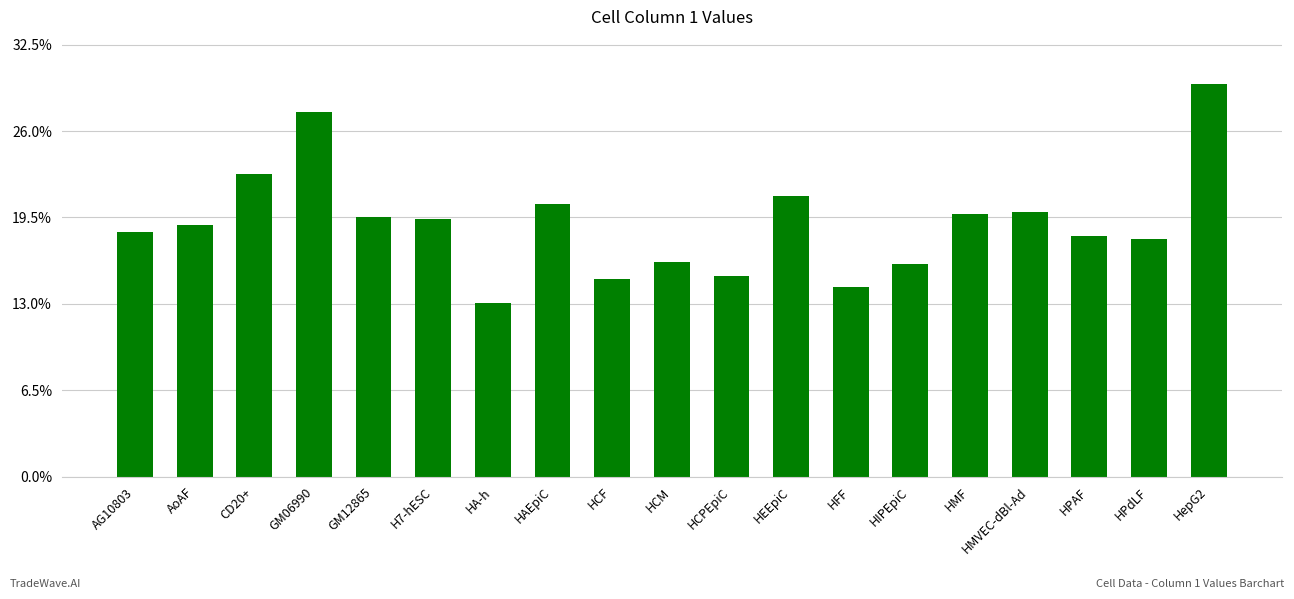

What position from the left is HMF?

15